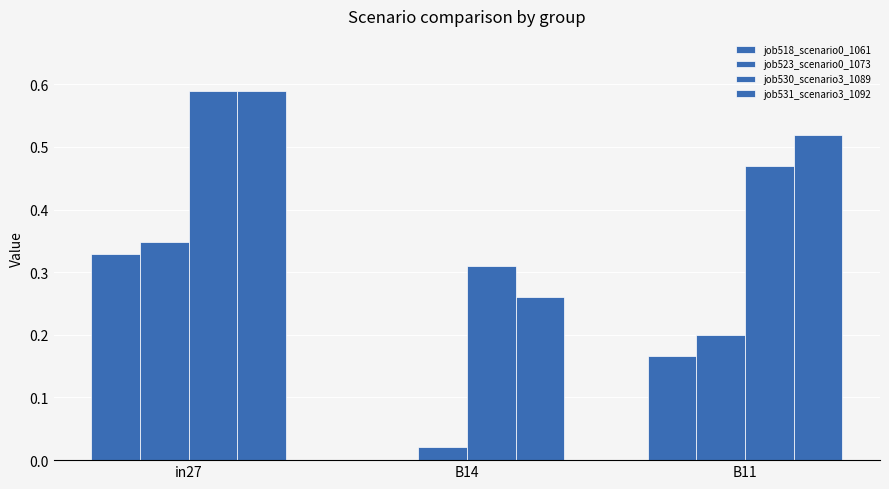

At which category does the chart reach its minimum across all series?

B14